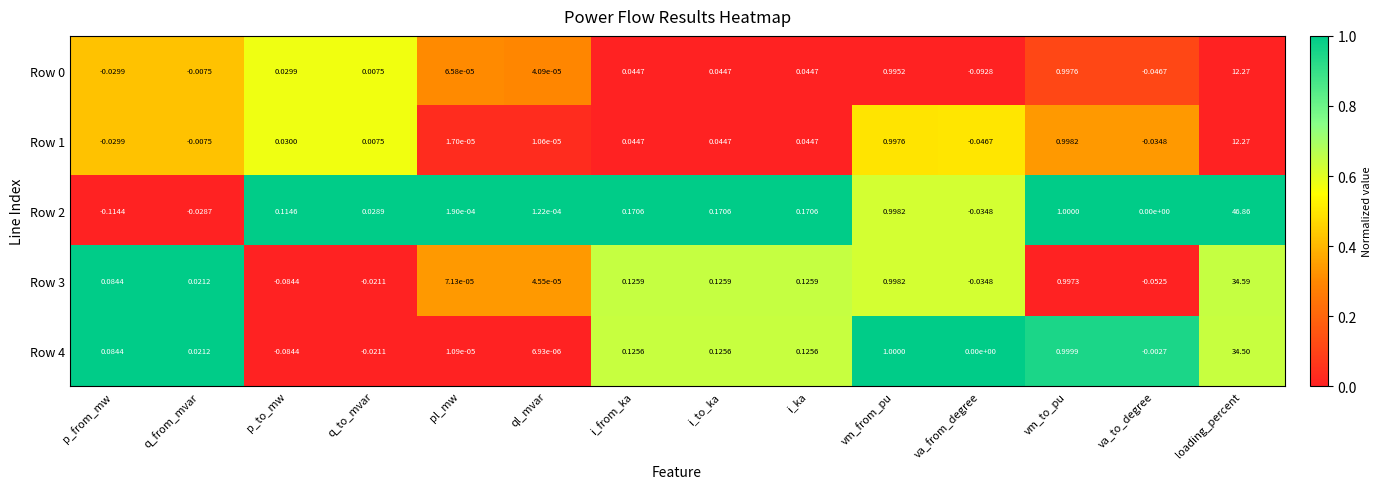

At which label does Row 0 reach its peak?

loading_percent